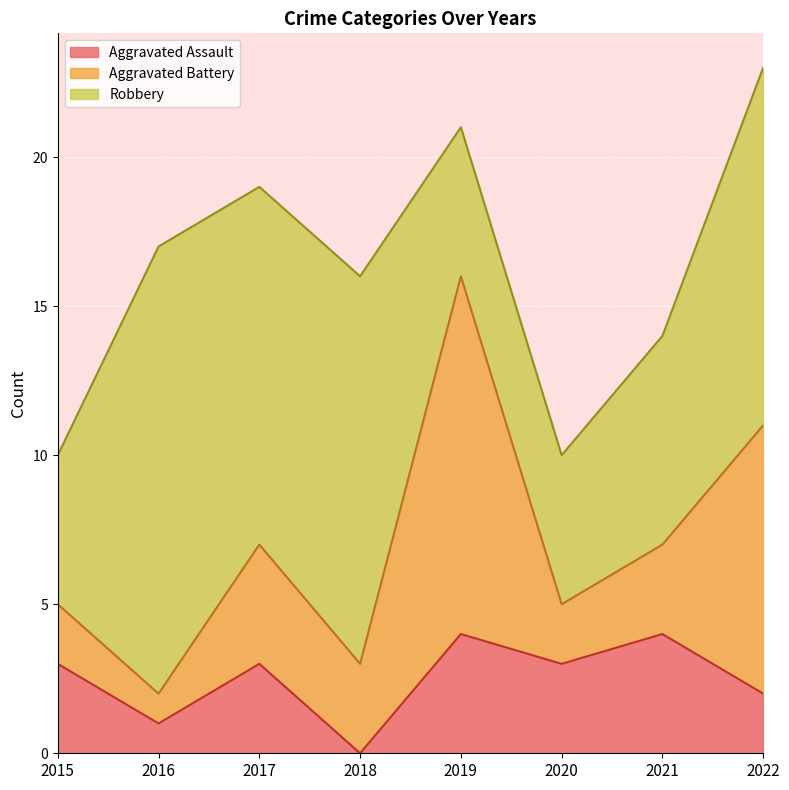

Reading left to right, what are all the values shown in this chart?

Aggravated Assault: 3	1	3	0	4	3	4	2
Aggravated Battery: 2	1	4	3	12	2	3	9
Robbery: 5	15	12	13	5	5	7	12